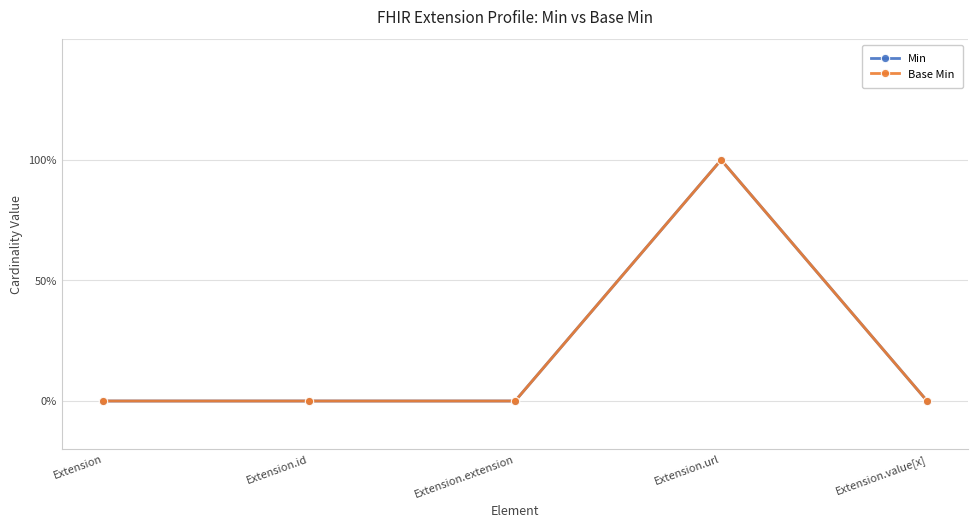

Rank the categories by Min value from lowest to highest.

Extension, Extension.id, Extension.extension, Extension.value[x], Extension.url